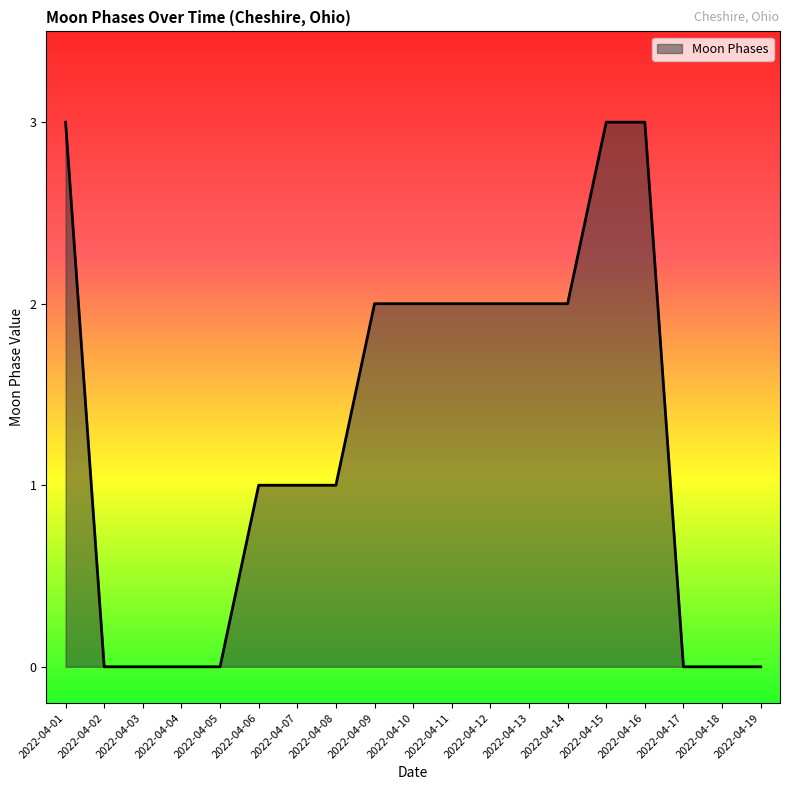

How many lines are shown in the chart?

1